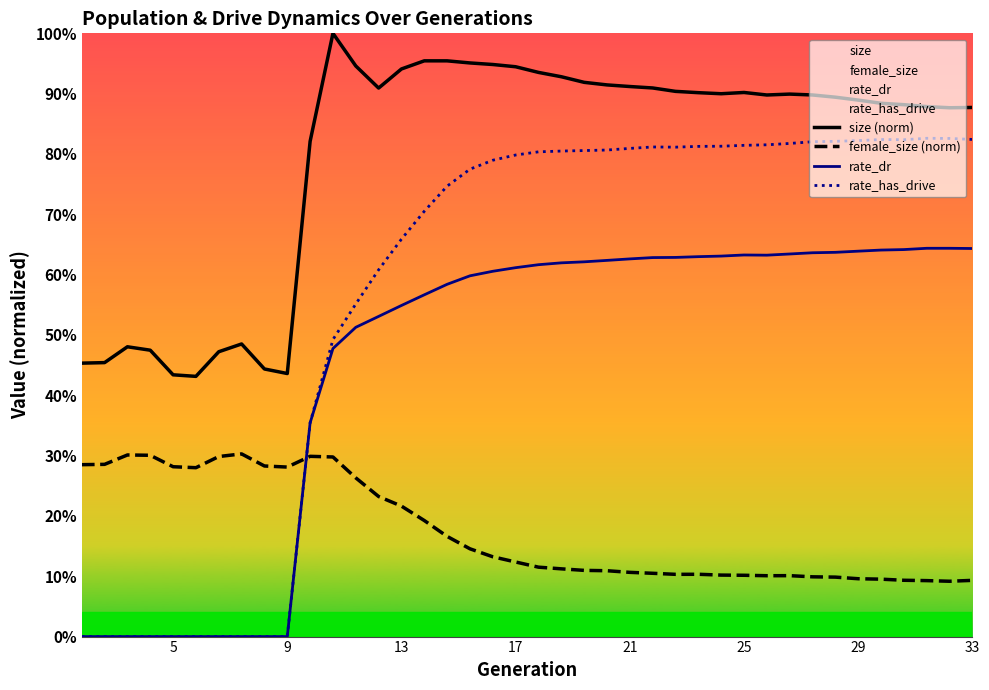

At how many categories does at least one series exceed 0?

40